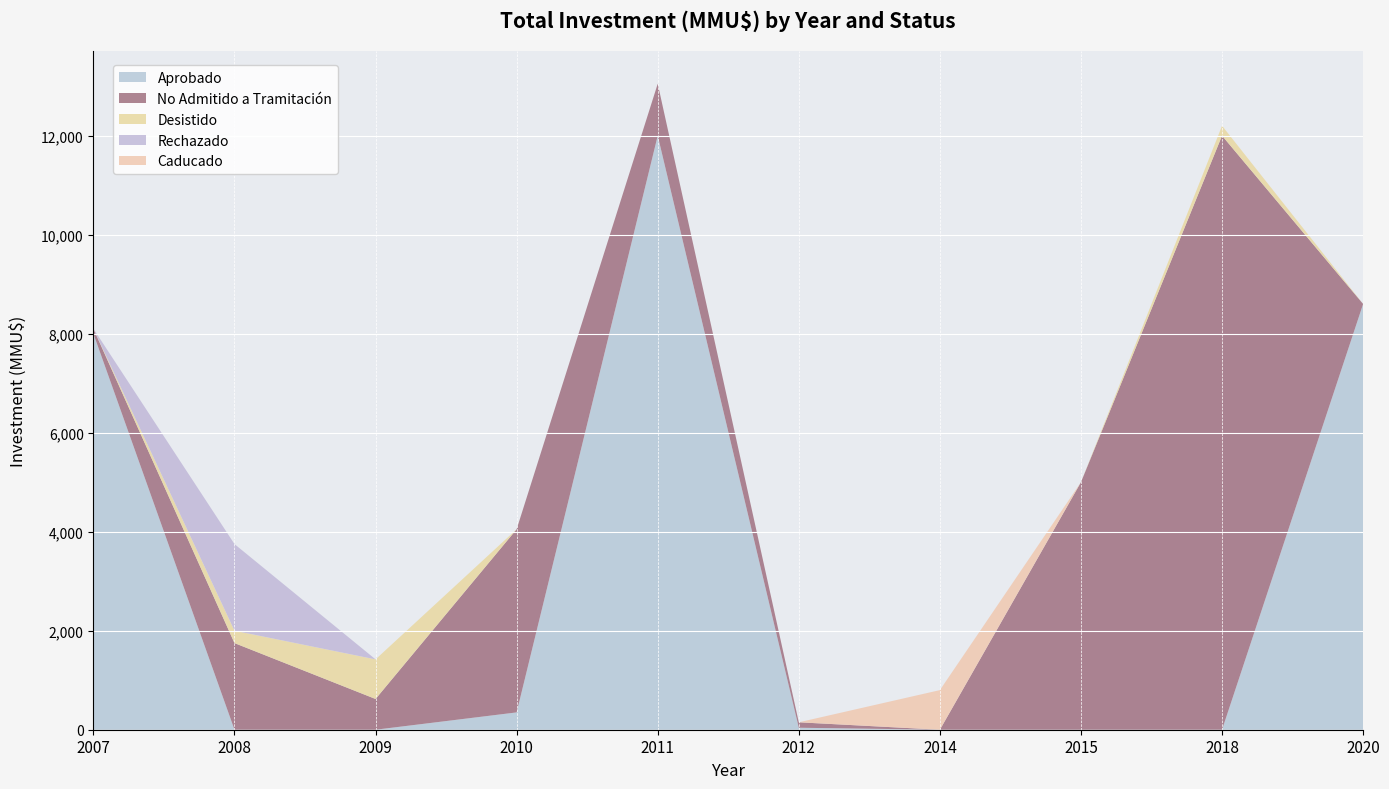

Reading right to left, extract all data points from this chart.

Aprobado: 8600	0	0	0	40	12000	350	0	0	8000
No Admitido a Tramitación: 0	12000	5000	0	110	1049	3700	621	1750	100
Desistido: 0	200	0	0	0	0	0	800	250	0
Rechazado: 0	0	0	0	0	0	0	0	1750	0
Caducado: 0	0	0	800	0	0	0	0	0	0